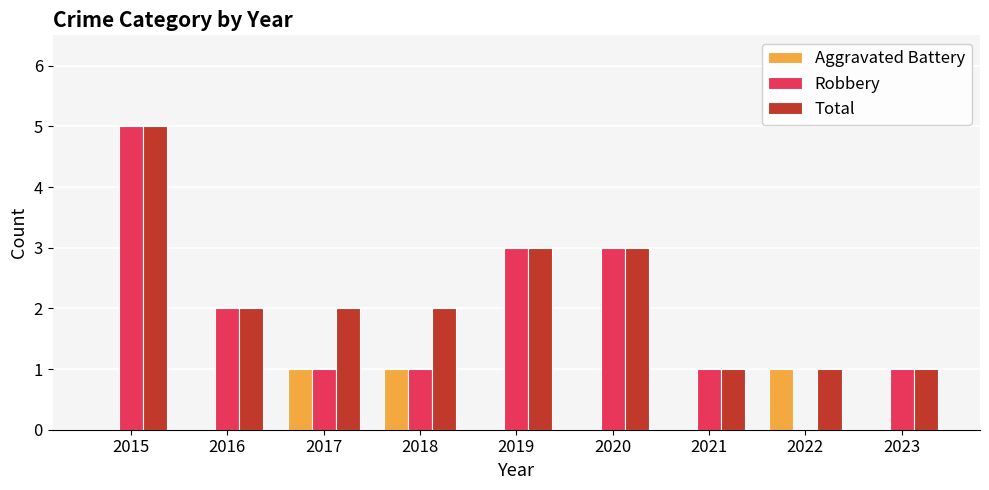

What is the highest value of the Total series?

5